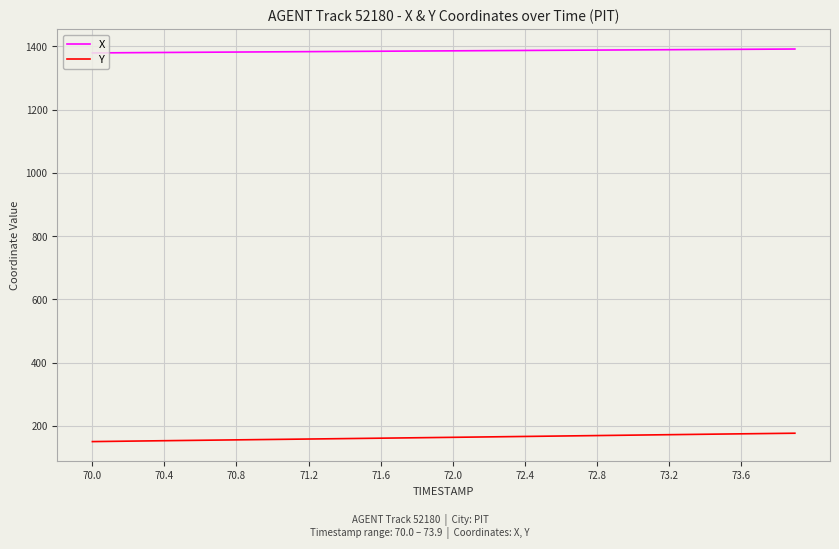

Which series has the largest total across all categories?

X